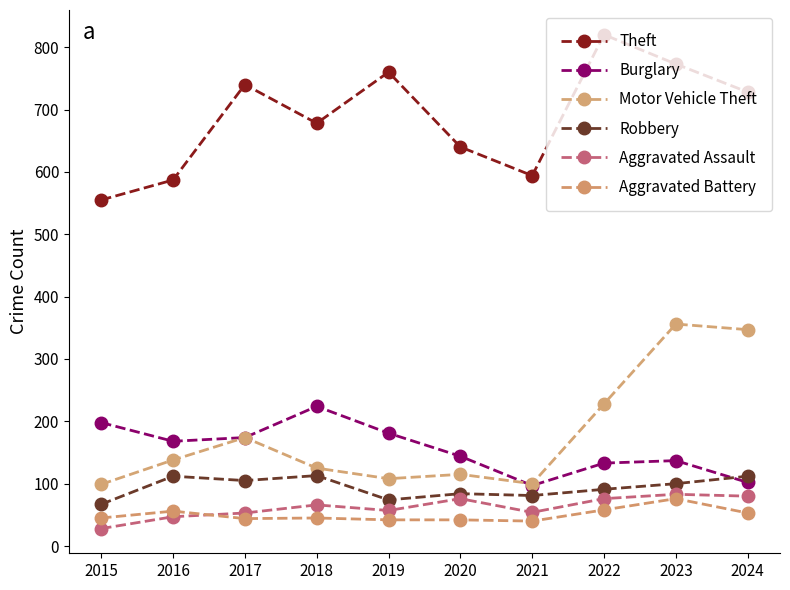

True or false: Robbery has a value of 44 at 2021.

False